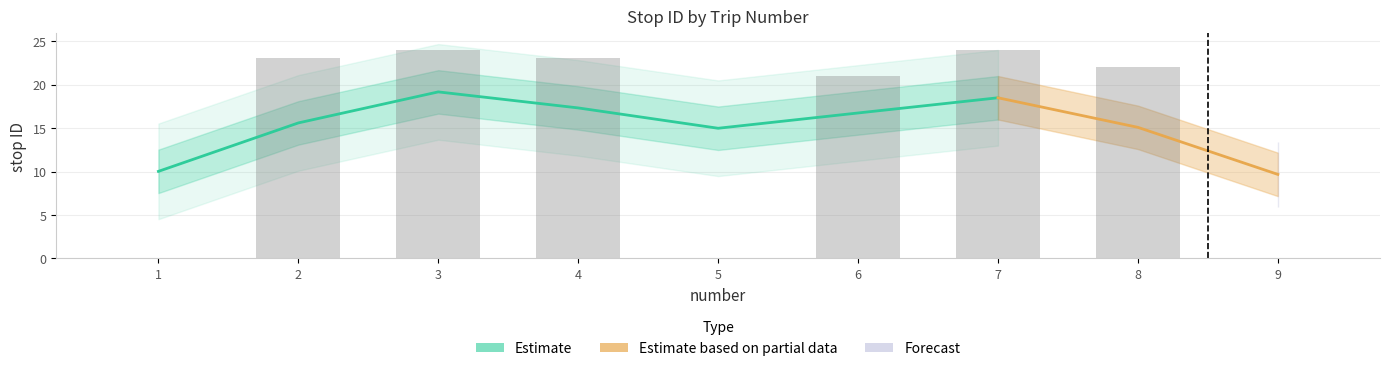

What is the sum of the values at 4 and 8?

45